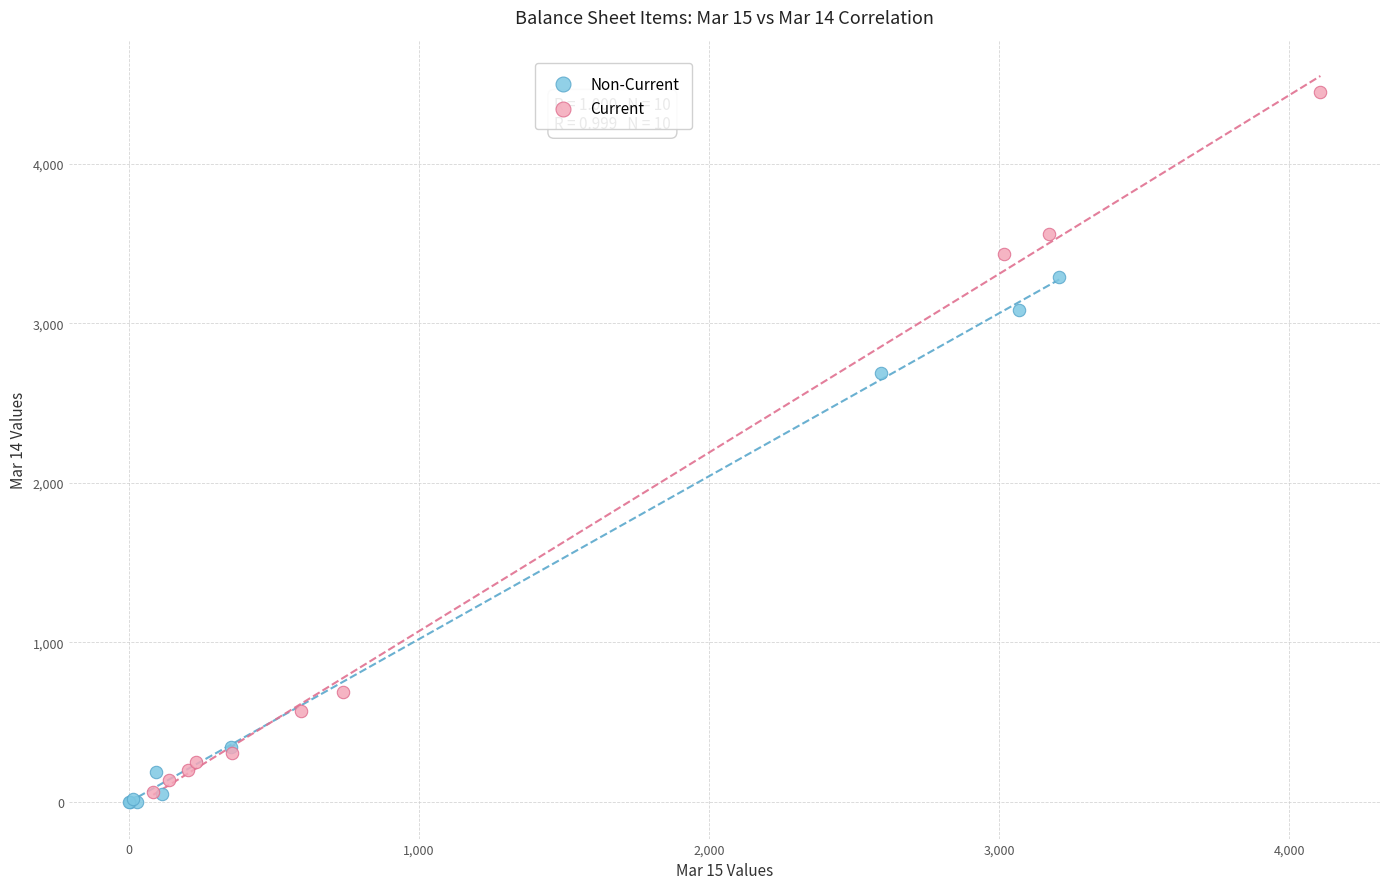

Which series has the largest Y range (max minus min)?

Current